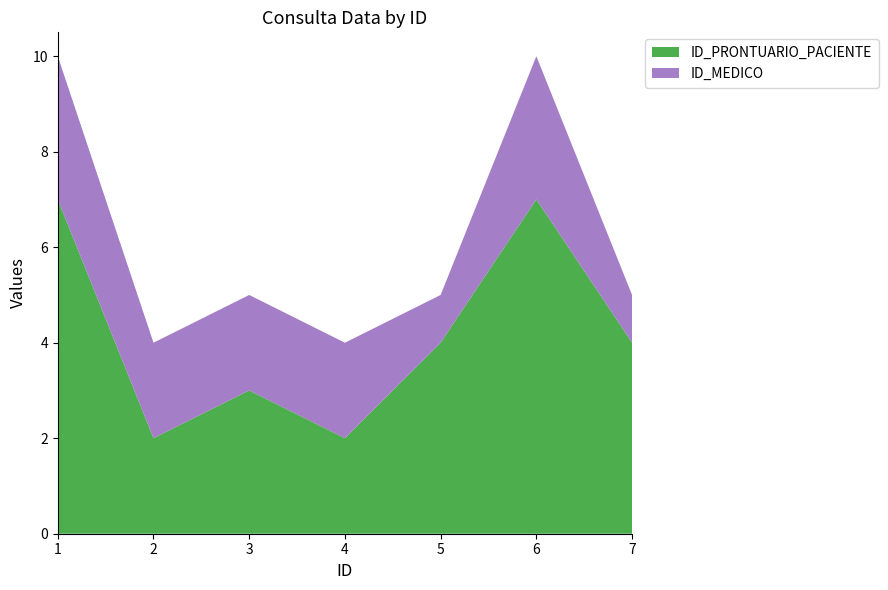

Reading right to left, transcribe all the data shown in this chart.

ID_PRONTUARIO_PACIENTE: 4	7	4	2	3	2	7
ID_MEDICO: 1	3	1	2	2	2	3